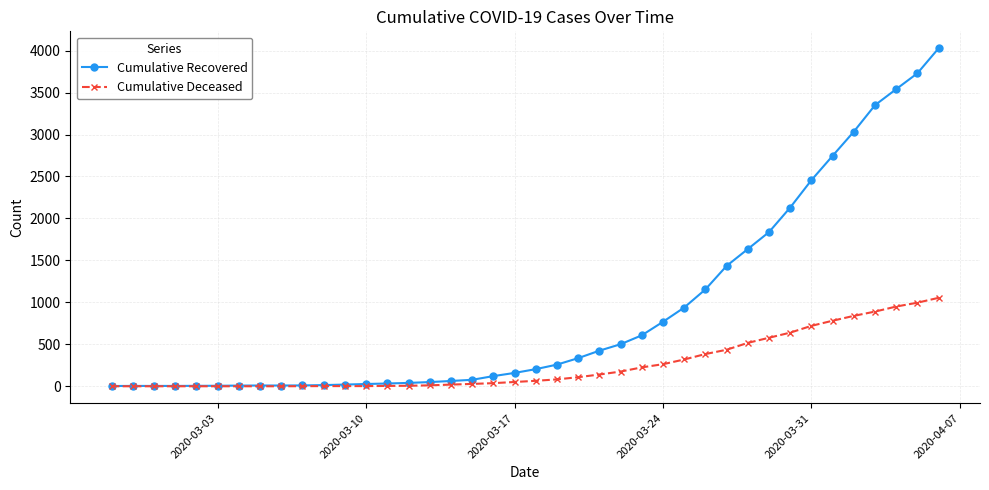

List the series in order of their overall mean, lowest first.

Cumulative Deceased, Cumulative Recovered